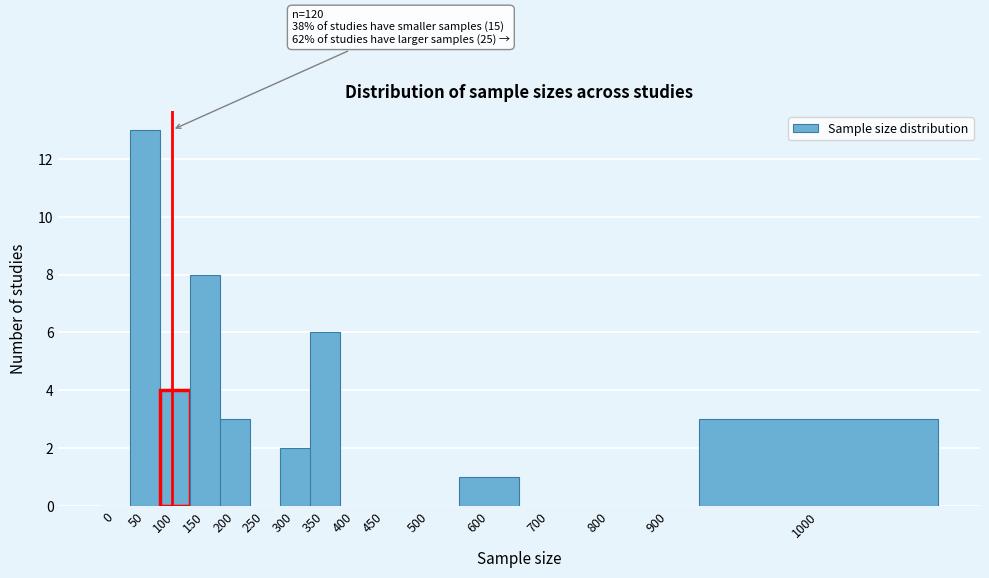

Reading left to right, extract all data points from this chart.

0=0	50=13	100=4	150=8	200=3	250=0	300=2	350=6	400=0	450=0	500=0	600=1	700=0	800=0	900=0	1000=3